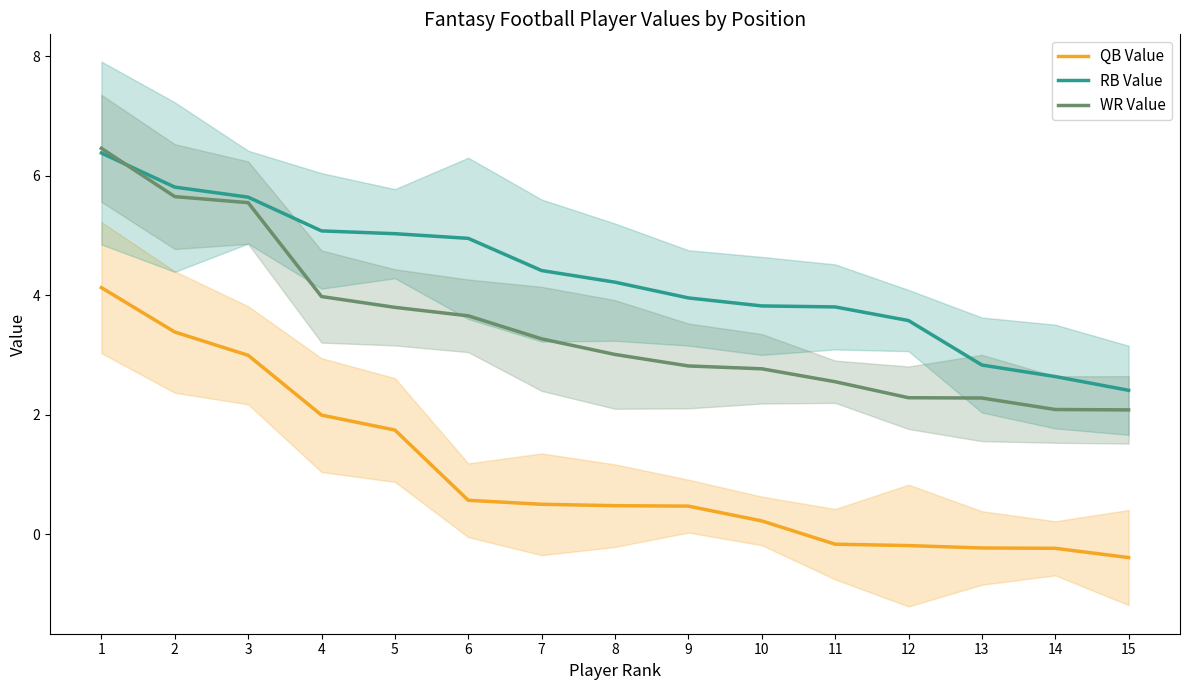

What is the maximum value for WR Value?

6.5